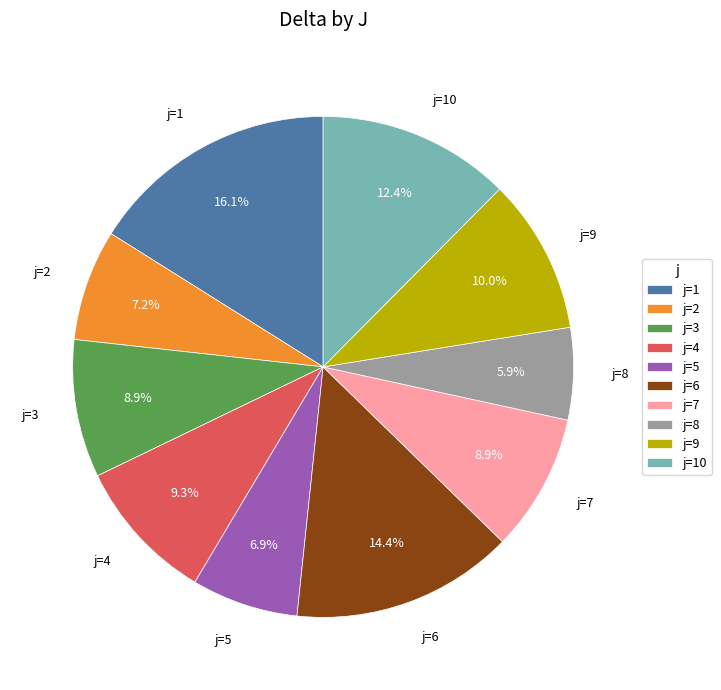

What is the total percentage of j=9 and j=3?

18.9%